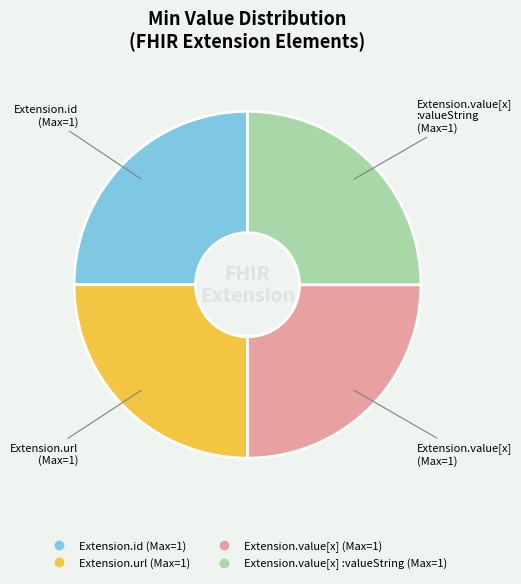

Count the number of slices in the pie.

4